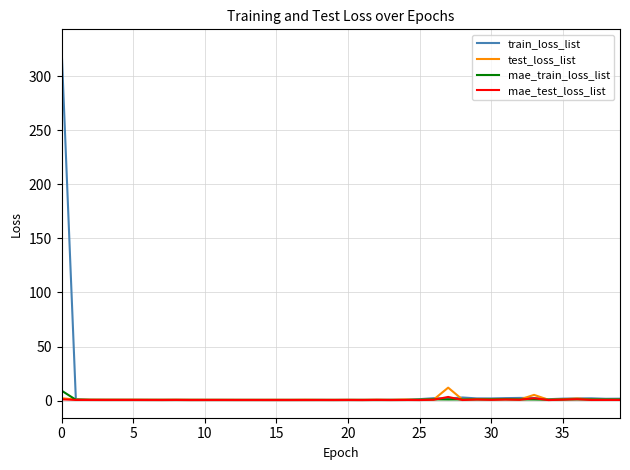

How many lines are shown in the chart?

4